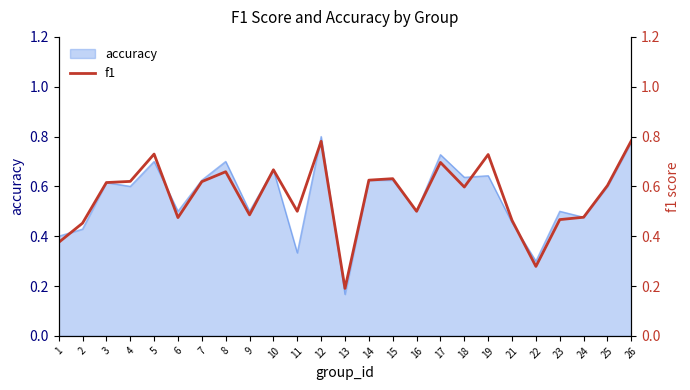

What is the minimum value shown in the chart?

0.2